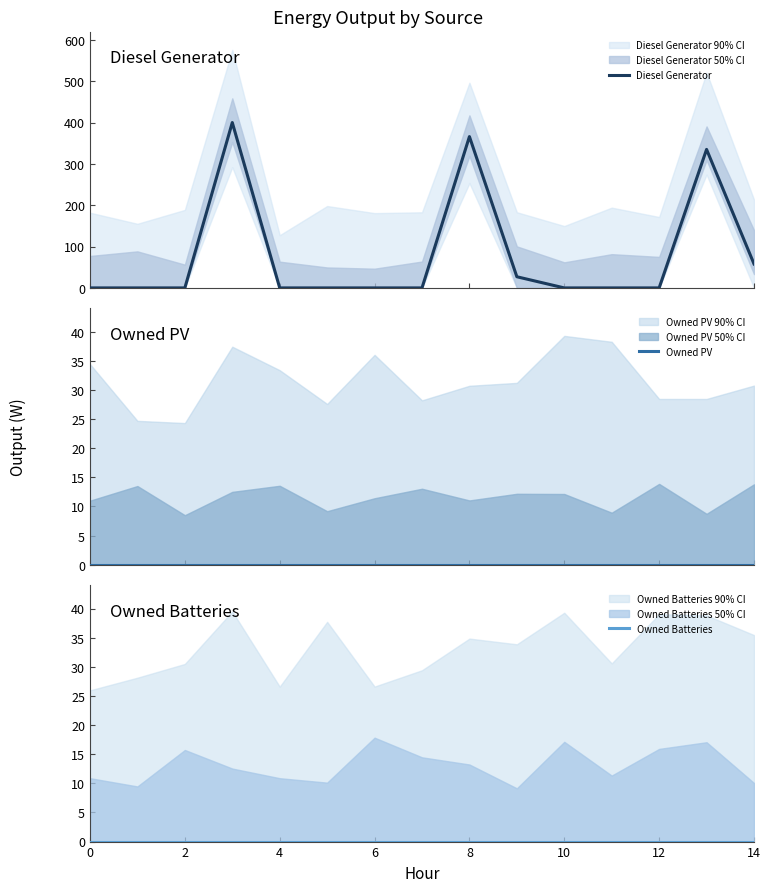

How many data points does each series have?

15